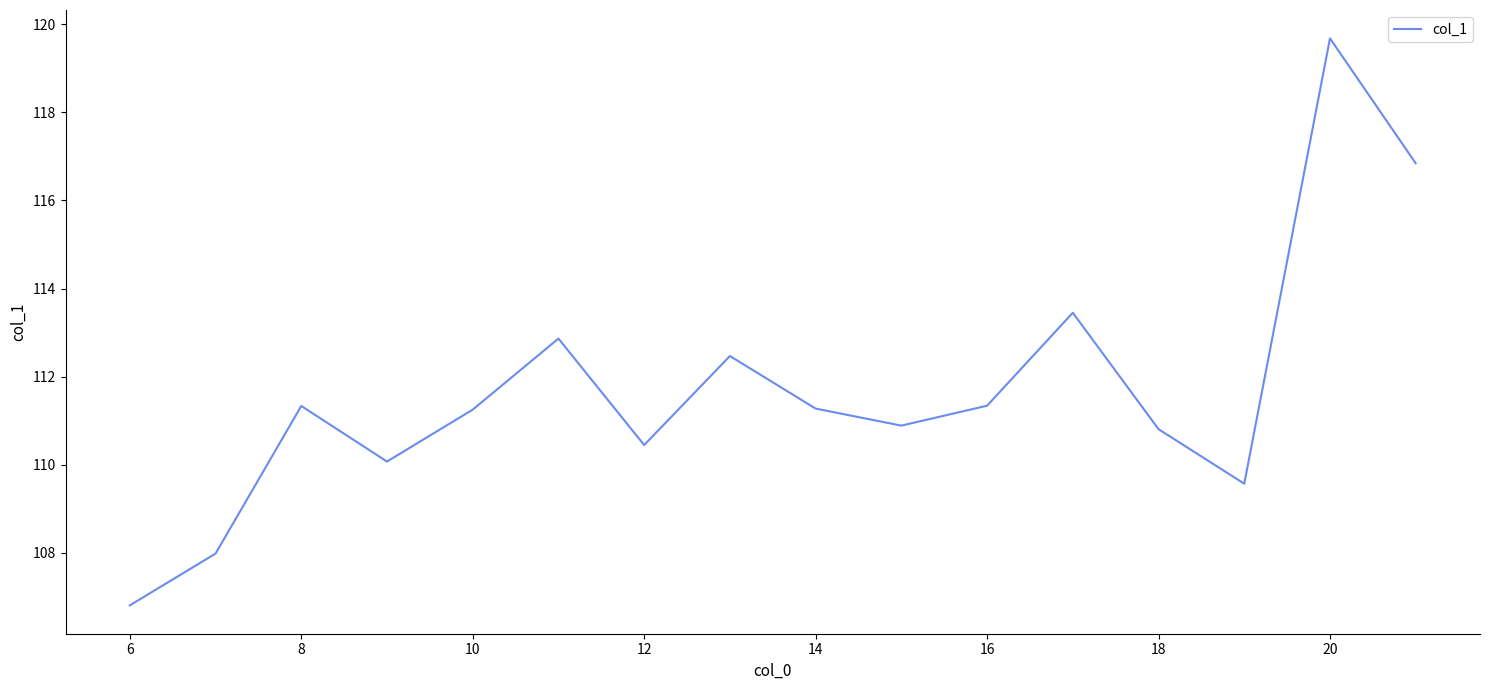

What is the minimum value shown in the chart?

106.8